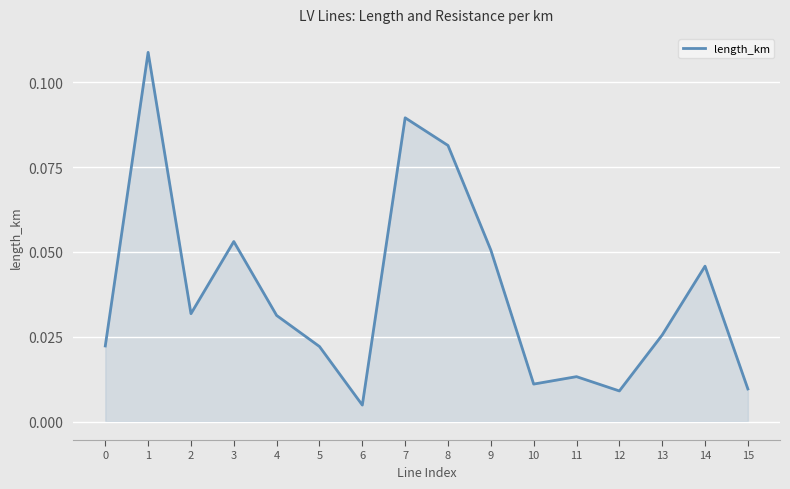

Which label corresponds to the smallest value in the chart?

6